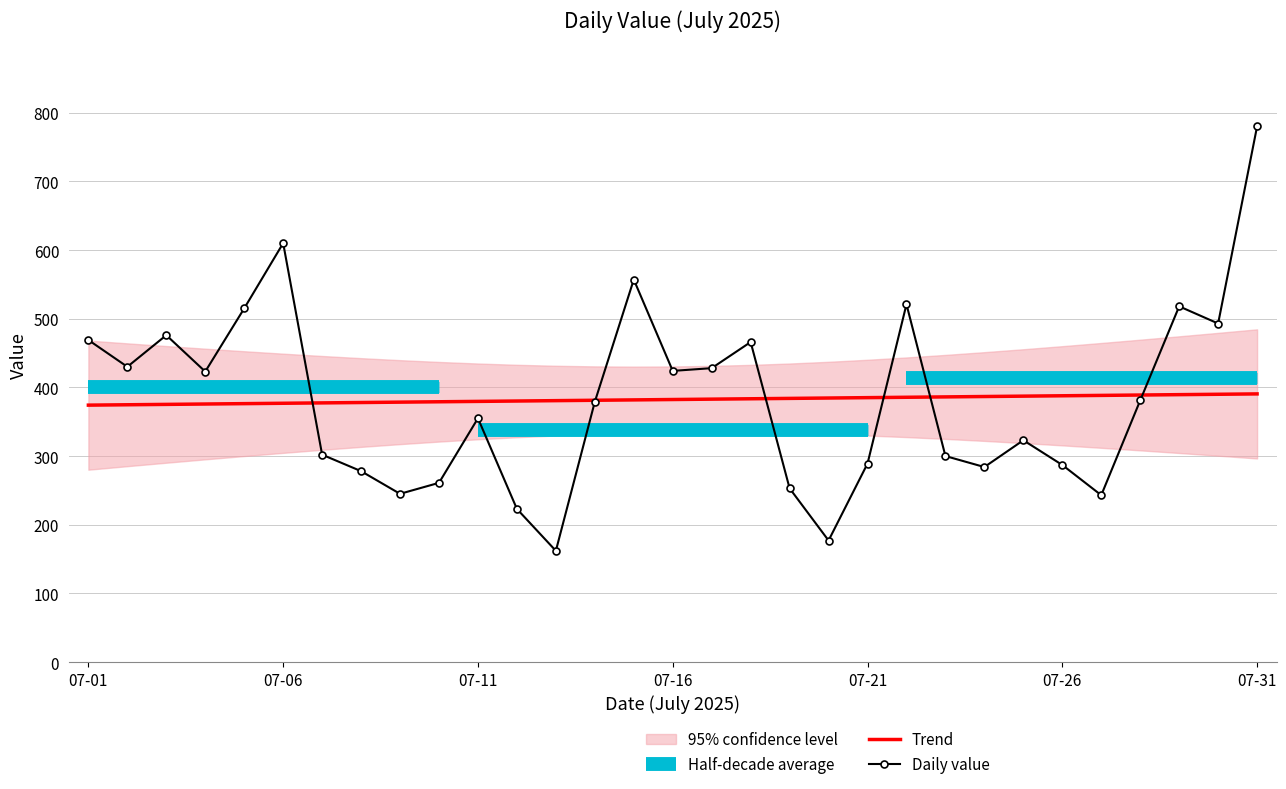

What is the maximum value shown in the chart?

780.0